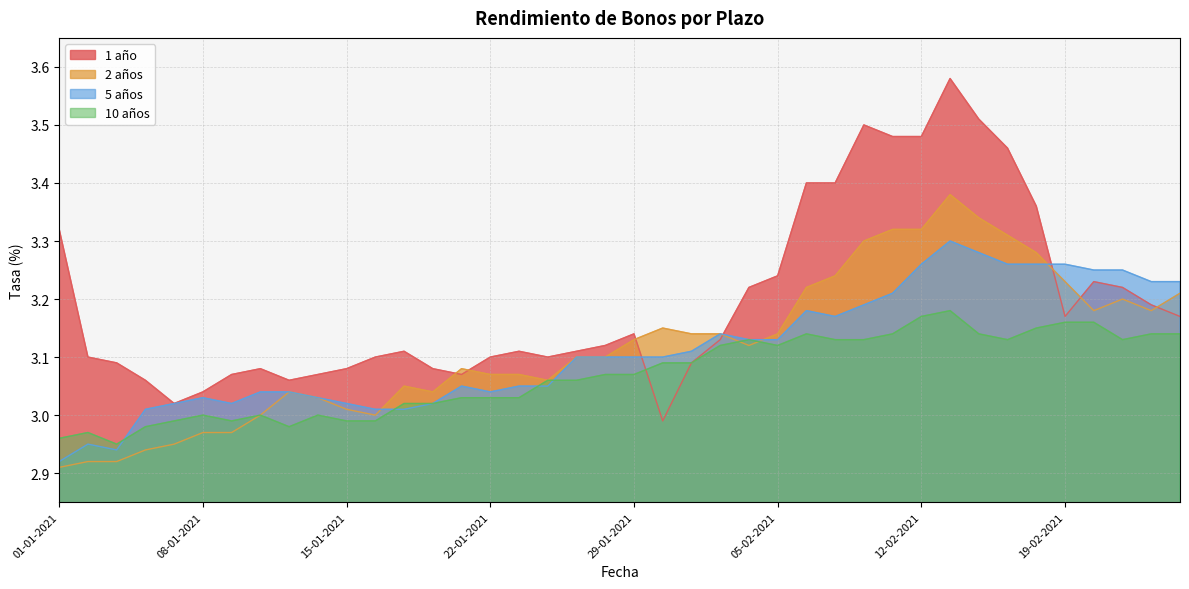

What position from the left is 05-01-2021?

3